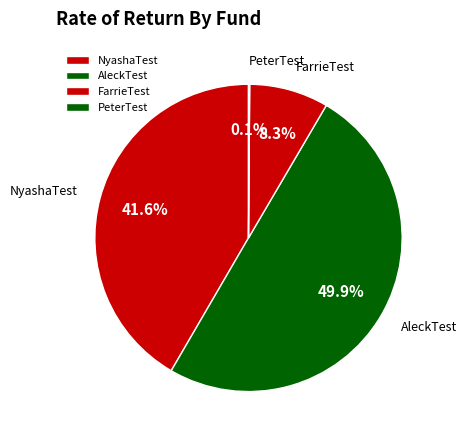

How much of the chart is everything except NyashaTest?

58.4%